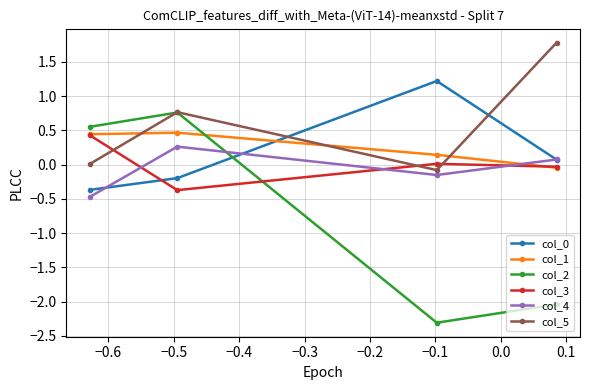

True or false: col_3 has more than 1 points higher than both neighbors.

False